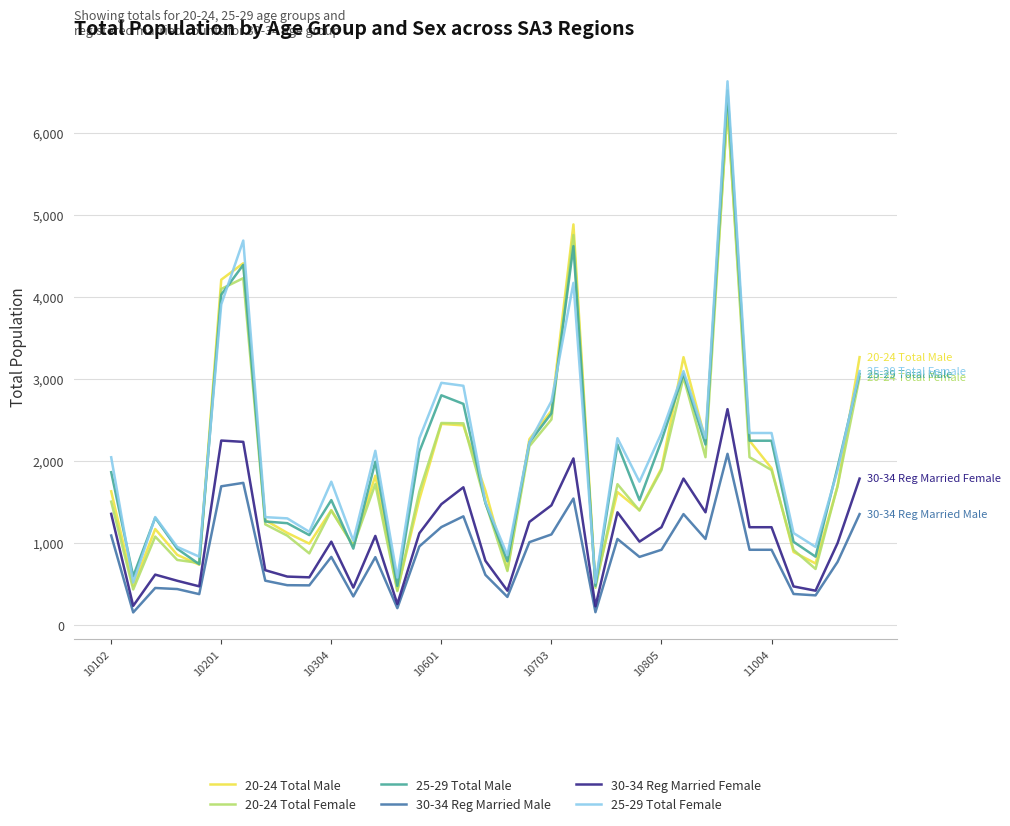

Does the chart display data point markers on the line(s)?

No